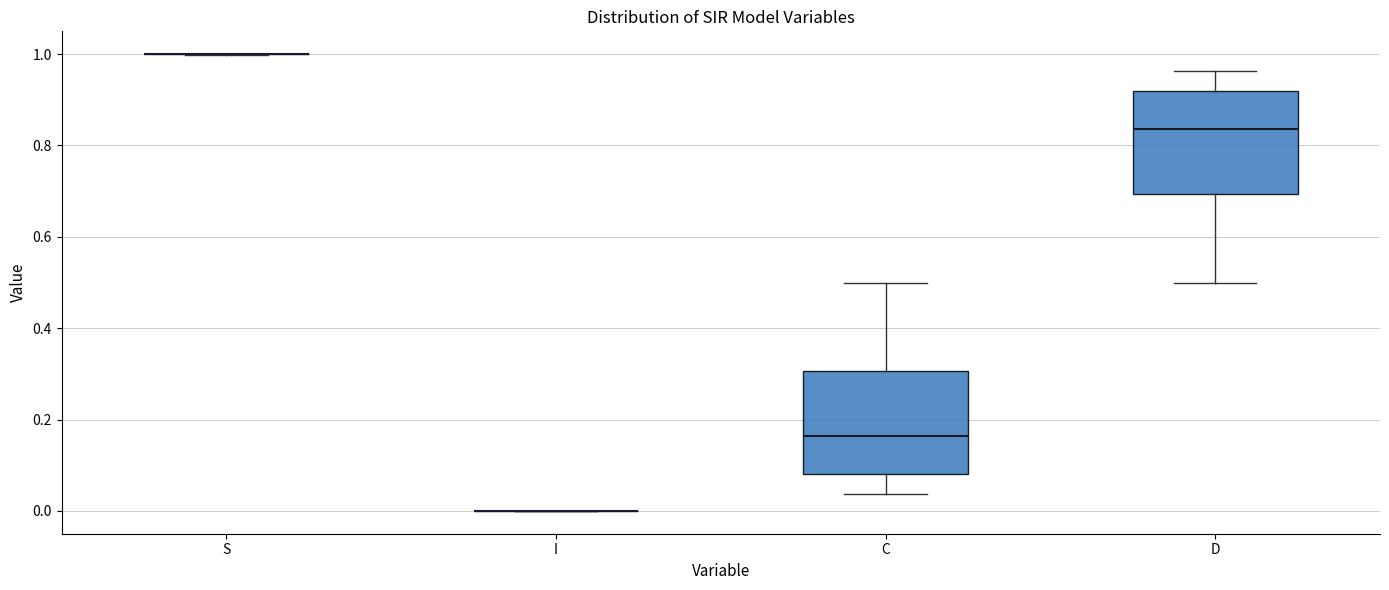

Reading left to right, transcribe this box plot: for each box, give where its median line is, the range the box spans, and where its two whiskers end, as read against the y-axis. The values are not printed on the chart, so give them approximately, as read against the axis.

S: box collapsed to a line at 1.00, whiskers 1.00 to 1.00
I: box collapsed to a line at 0.00, whiskers 0.00 to 0.00
C: median 0.16, box 0.08 to 0.30, whiskers 0.04 to 0.50
D: median 0.84, box 0.70 to 0.92, whiskers 0.50 to 0.96